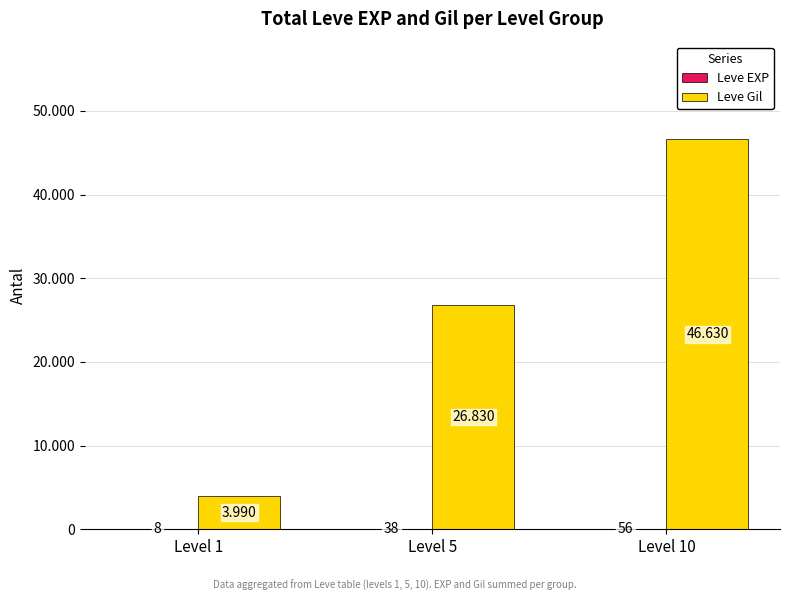

Which category has the lowest value in the Leve EXP series?

Level 1